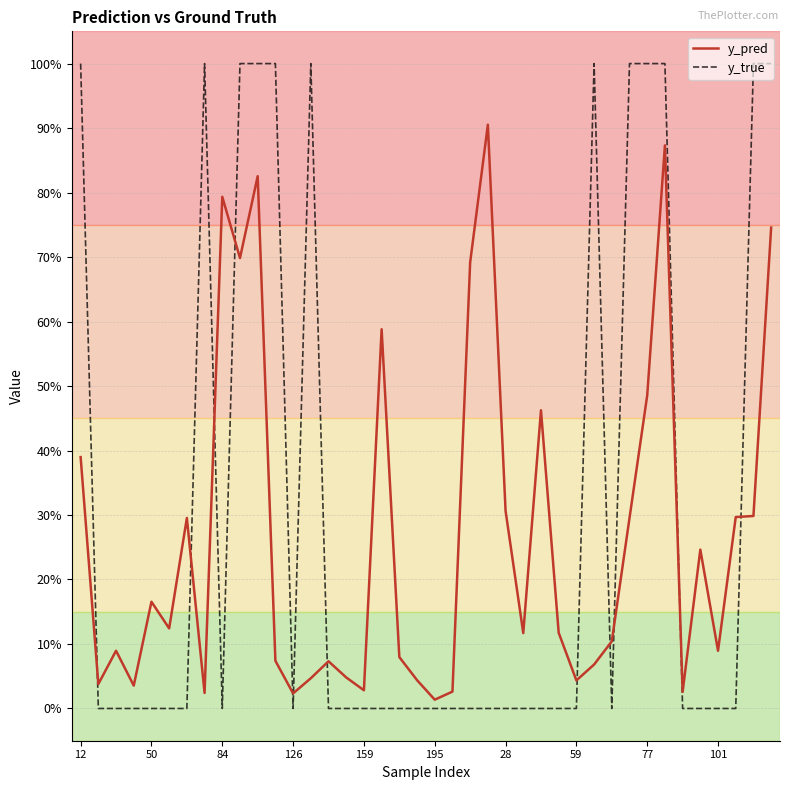

Which series ends up on top after the final intersection of y_true and y_pred?

y_true